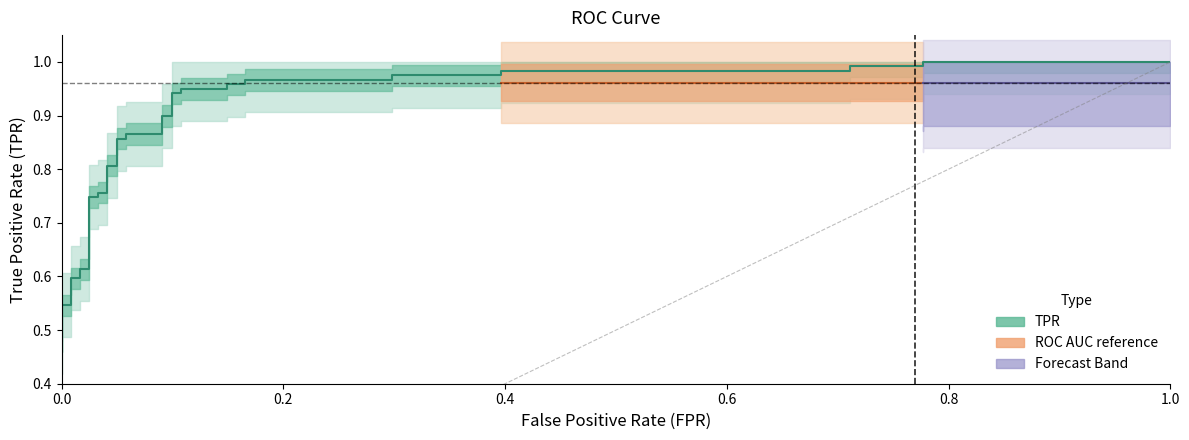

What is the difference between the maximum and minimum values?

0.5